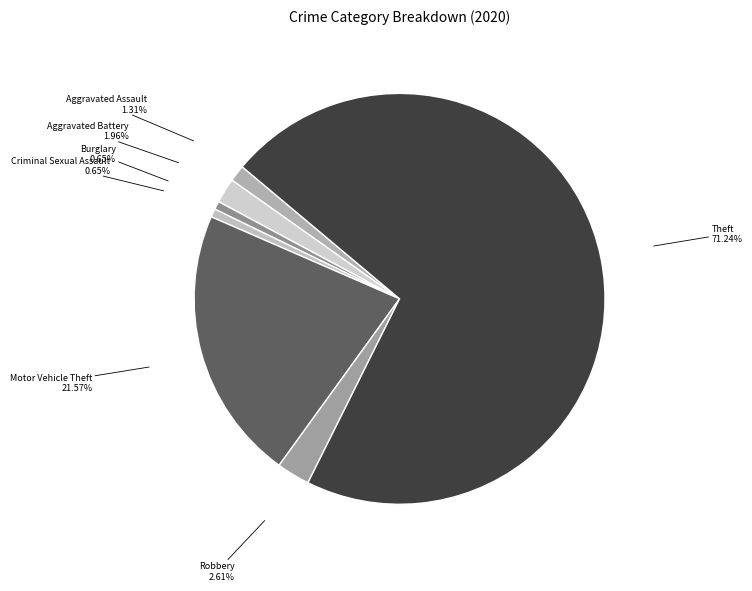

Count the number of slices in the pie.

7